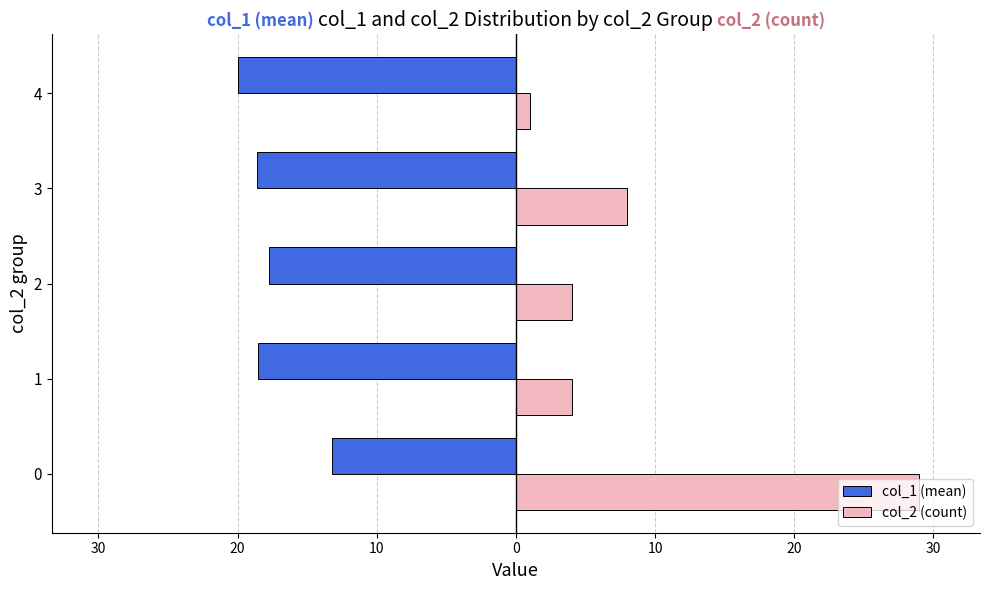

Reading right to left, what are all the values shown in this chart?

col_1 (mean): -20.0	-18.6	-17.8	-18.5	-13.2
col_2 (count): 1.0	8.0	4.0	4.0	29.0